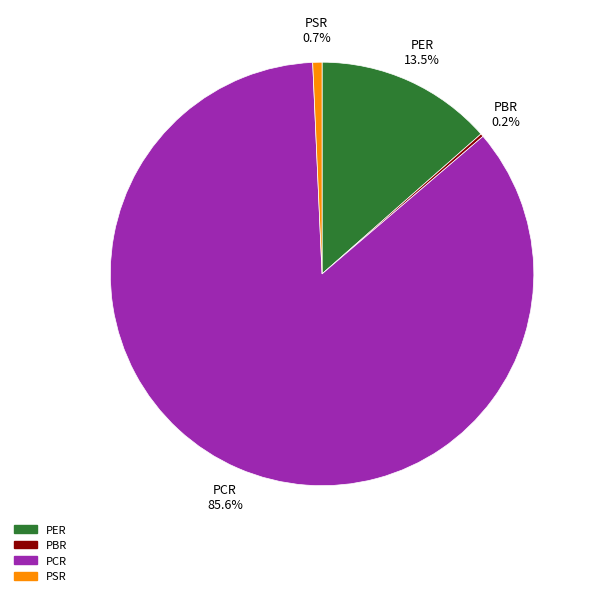

Which slice is the largest?

PCR